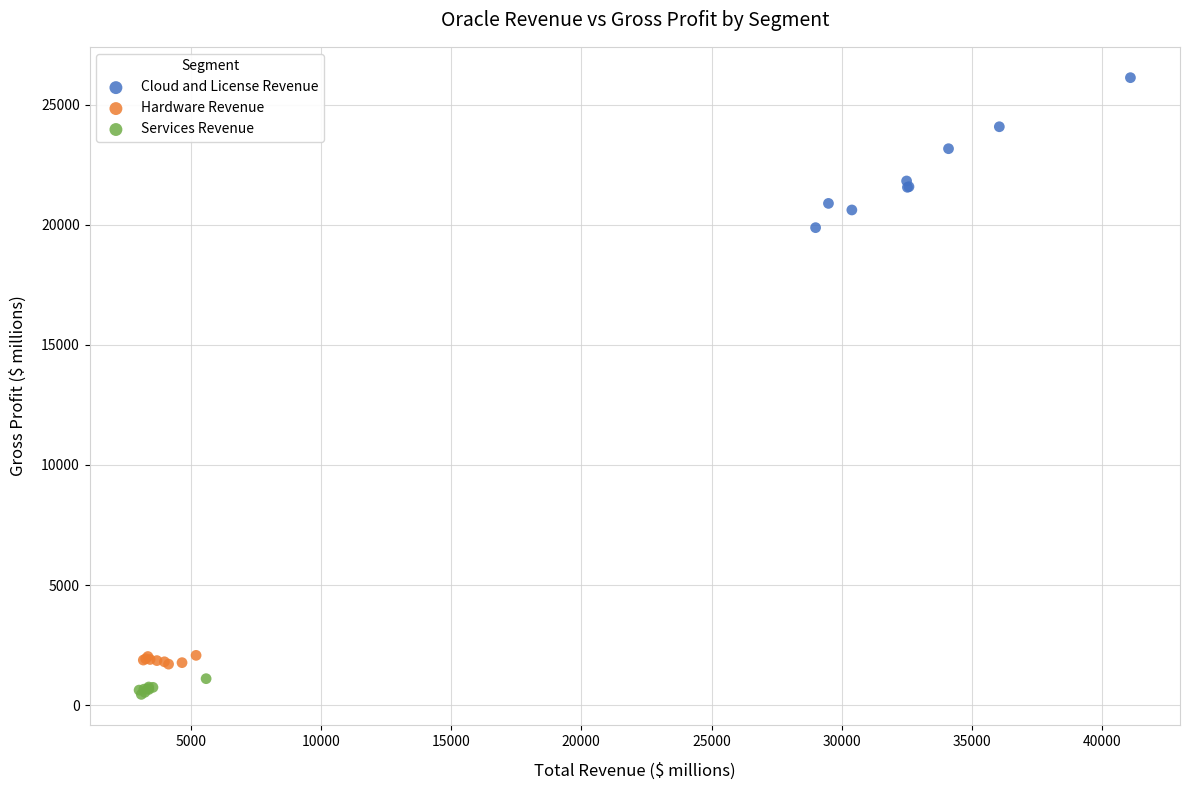

Which series contains the highest Y value?

Cloud and License Revenue